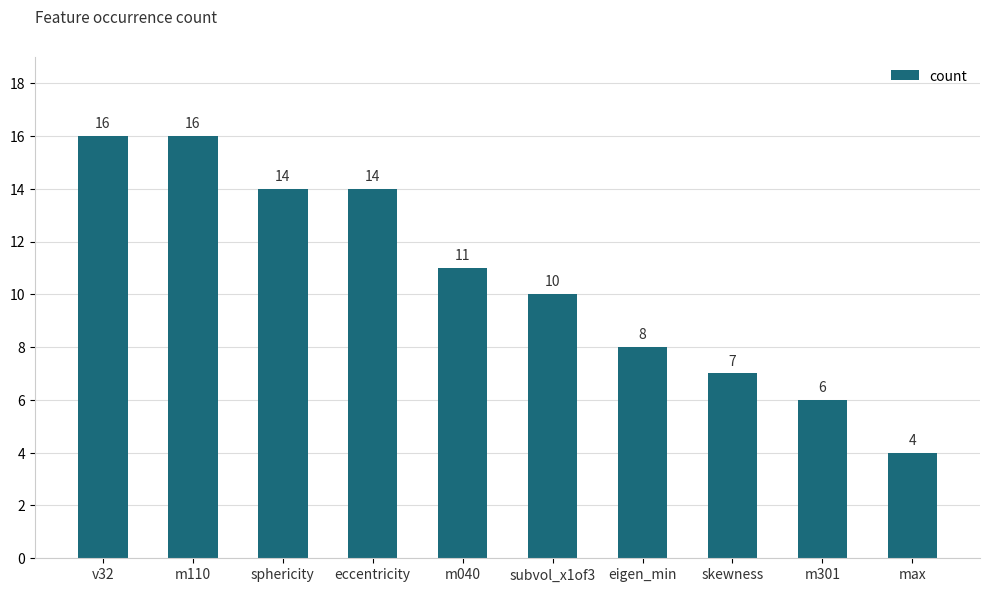

What is the ratio of the value at m040 to the value at skewness?

1.6